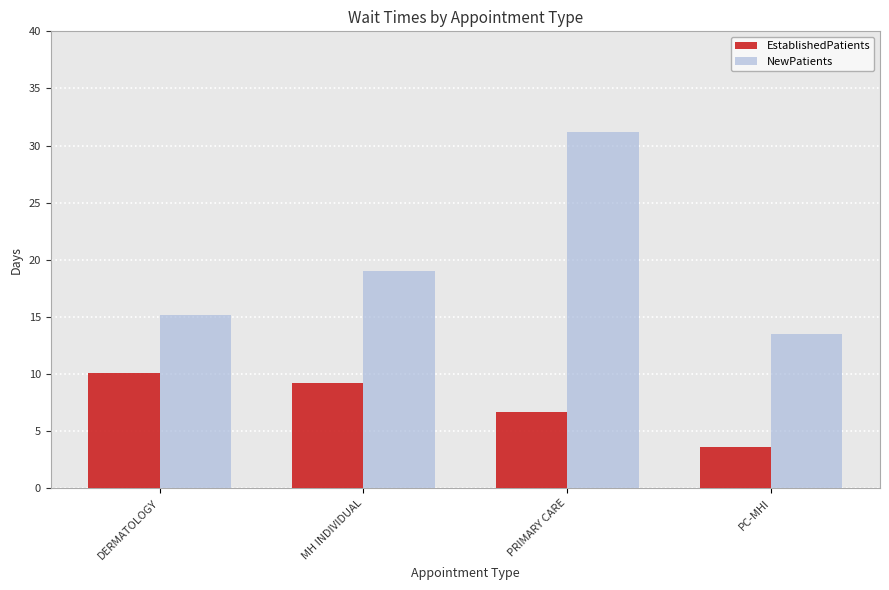

How many bars are there in total?

8